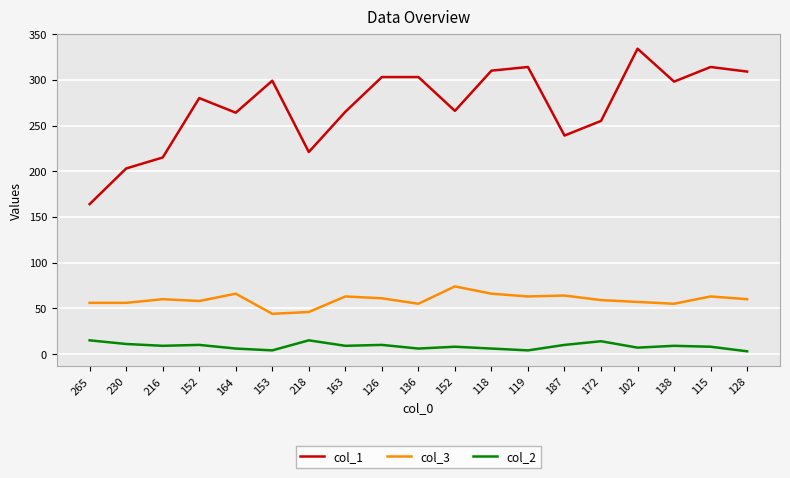

What are all the series names shown in the legend?

col_1, col_3, col_2